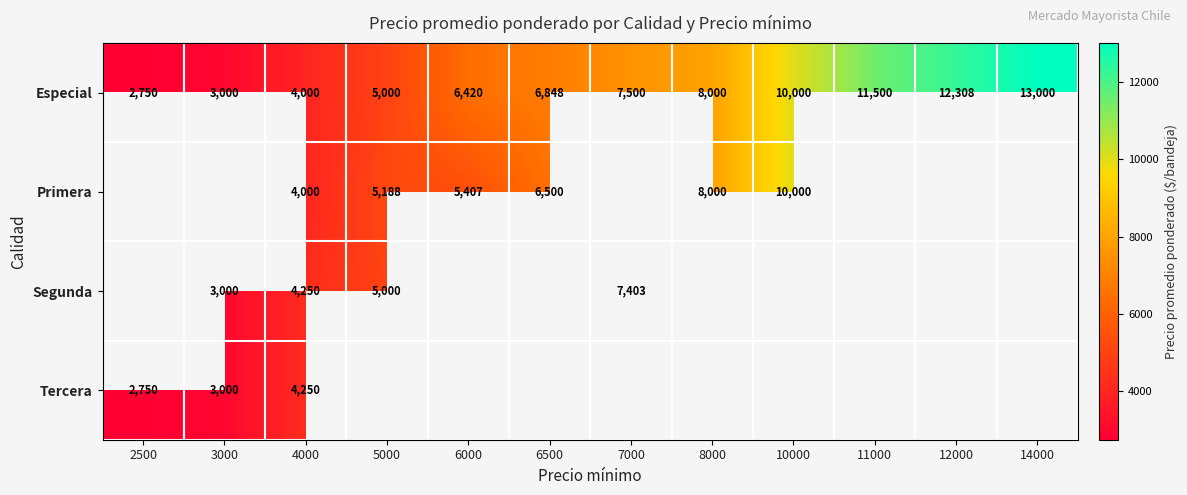

The Especial series shows 12308 at 12000. True or false?

True